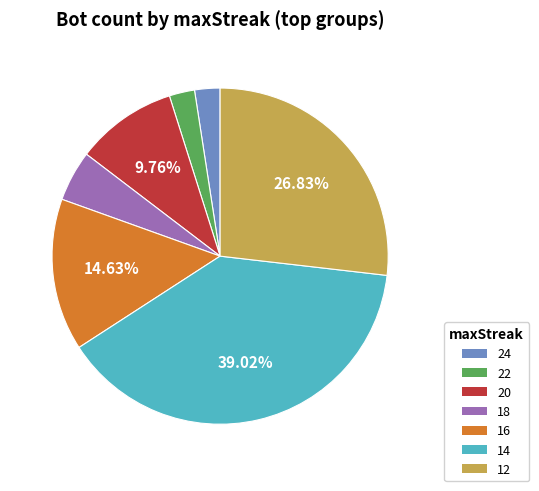

Is the sum of 22 and 16 greater than half?

No